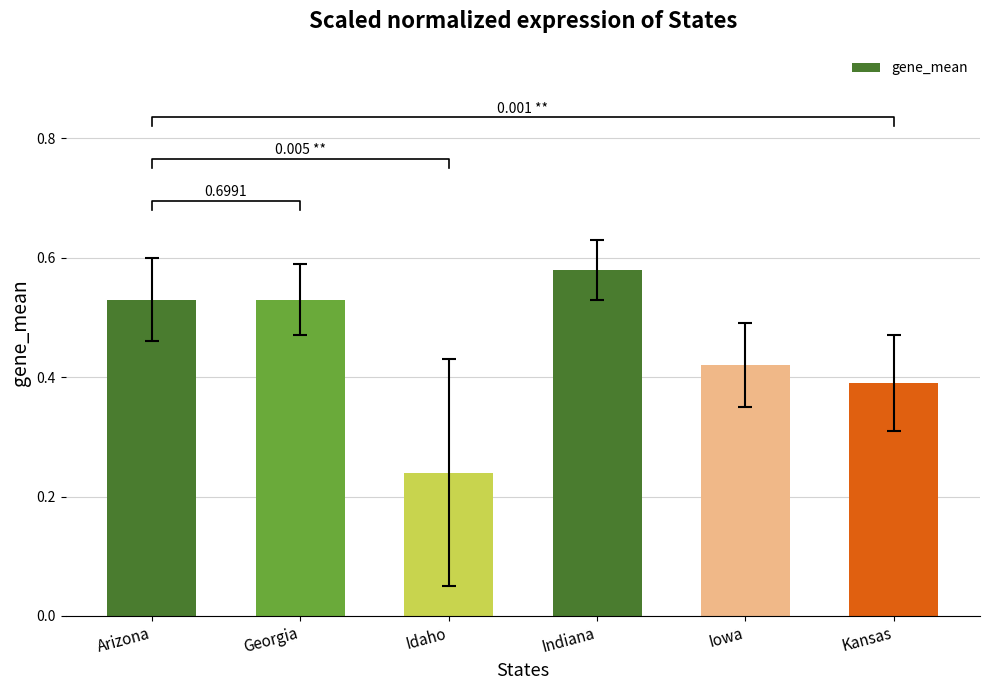

List the labels in order of value, largest first.

Indiana, Arizona, Georgia, Iowa, Kansas, Idaho